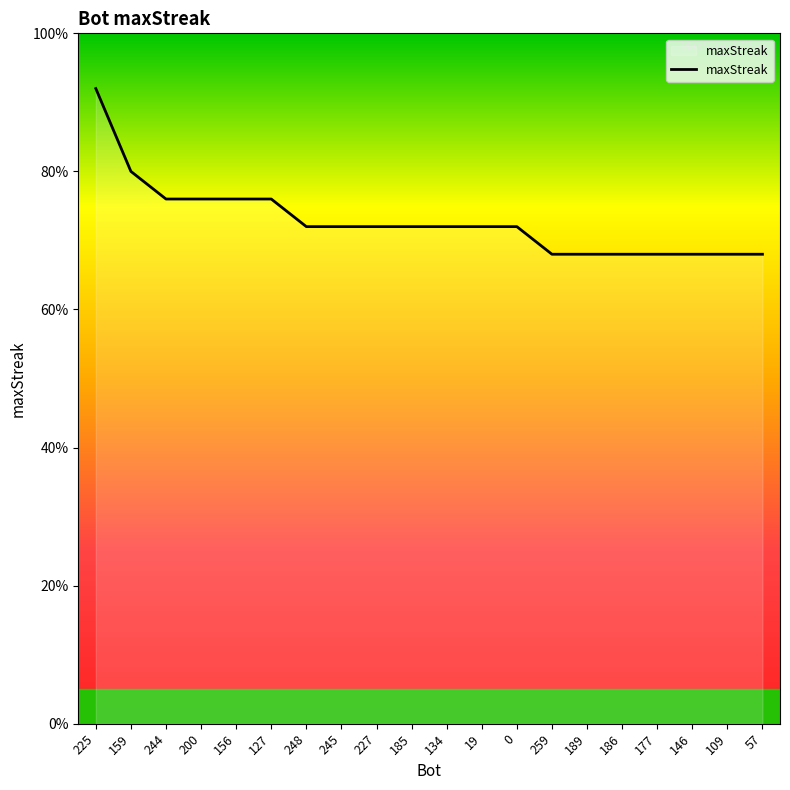

What is the label of the 12th point from the right?

227